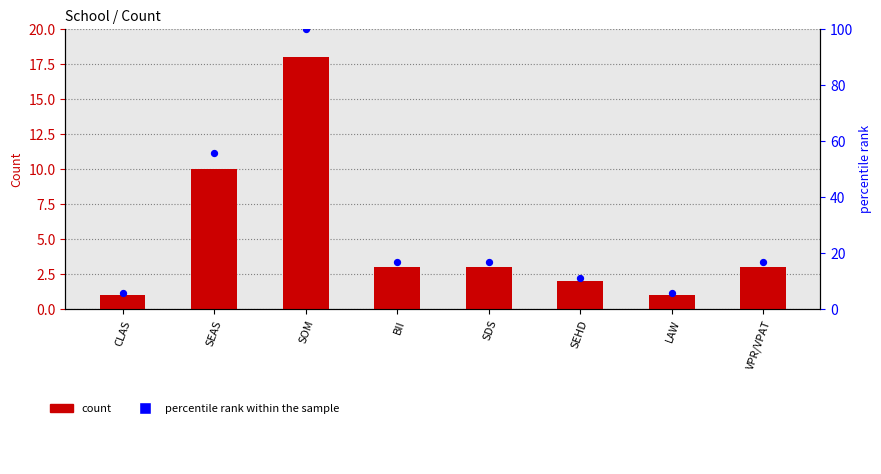

Which series has the largest total across all categories?

percentile rank within the sample